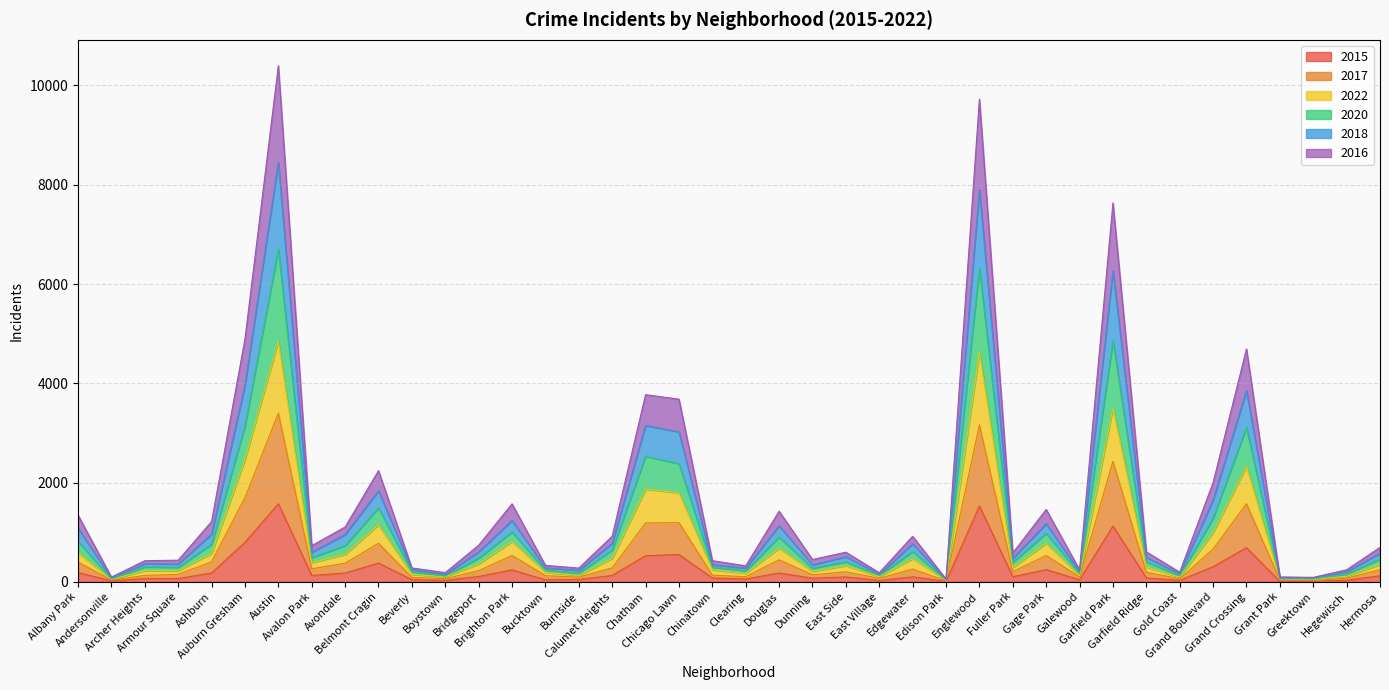

How many lines are shown in the chart?

6